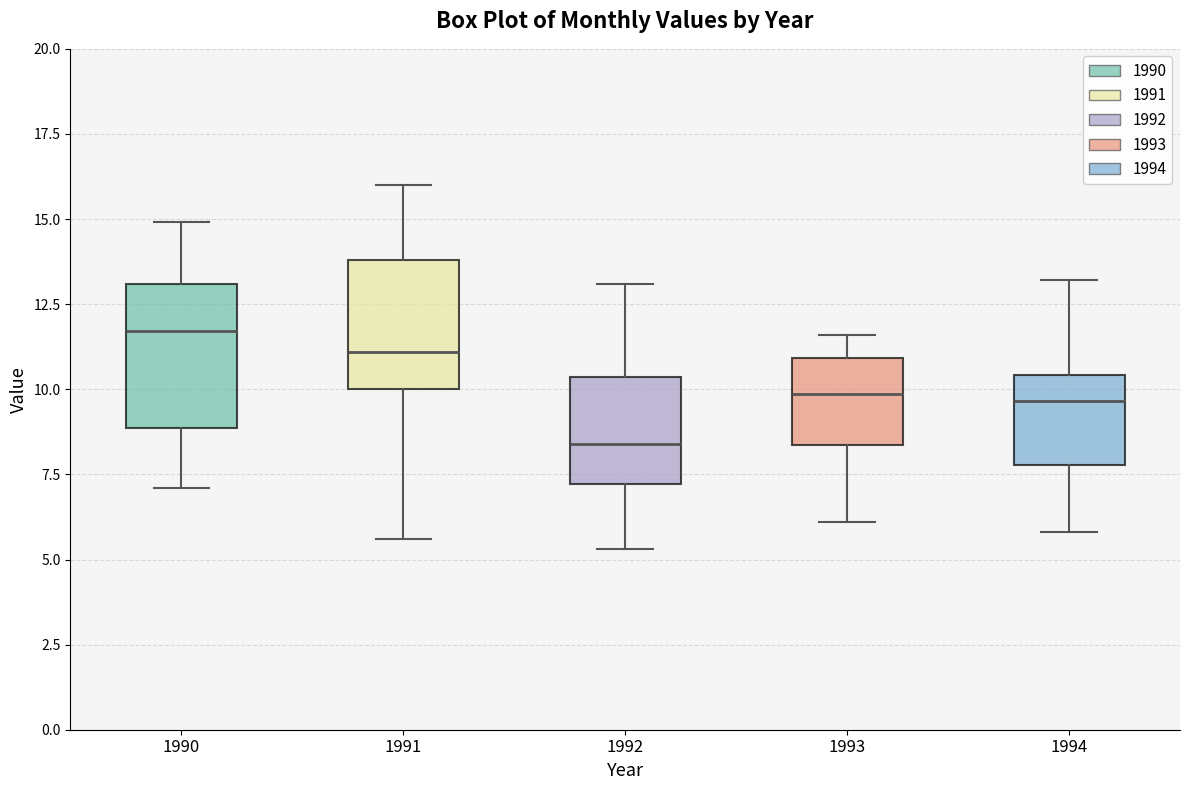

Where does the upper whisker of the box at x = 1991 end on the y-axis? The values are not printed on the chart, so give them approximately, as read against the axis.

16.0